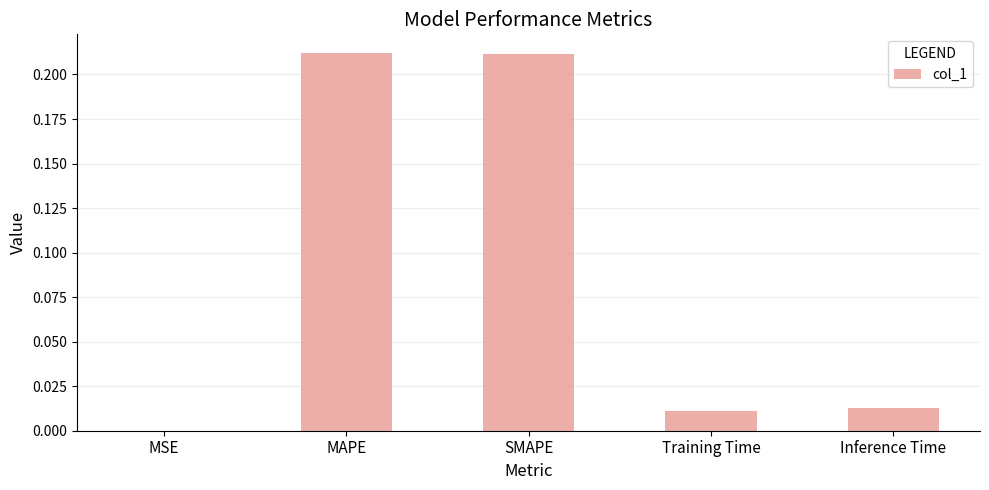

What is the sum of the values at SMAPE and MAPE?

0.4